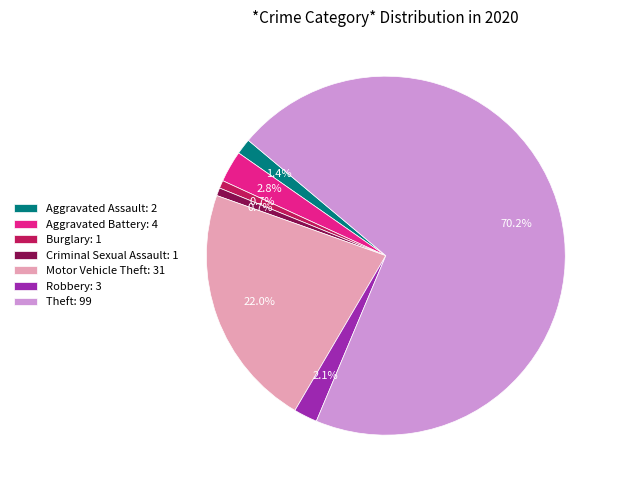

Which has a higher value, Theft or Robbery?

Theft